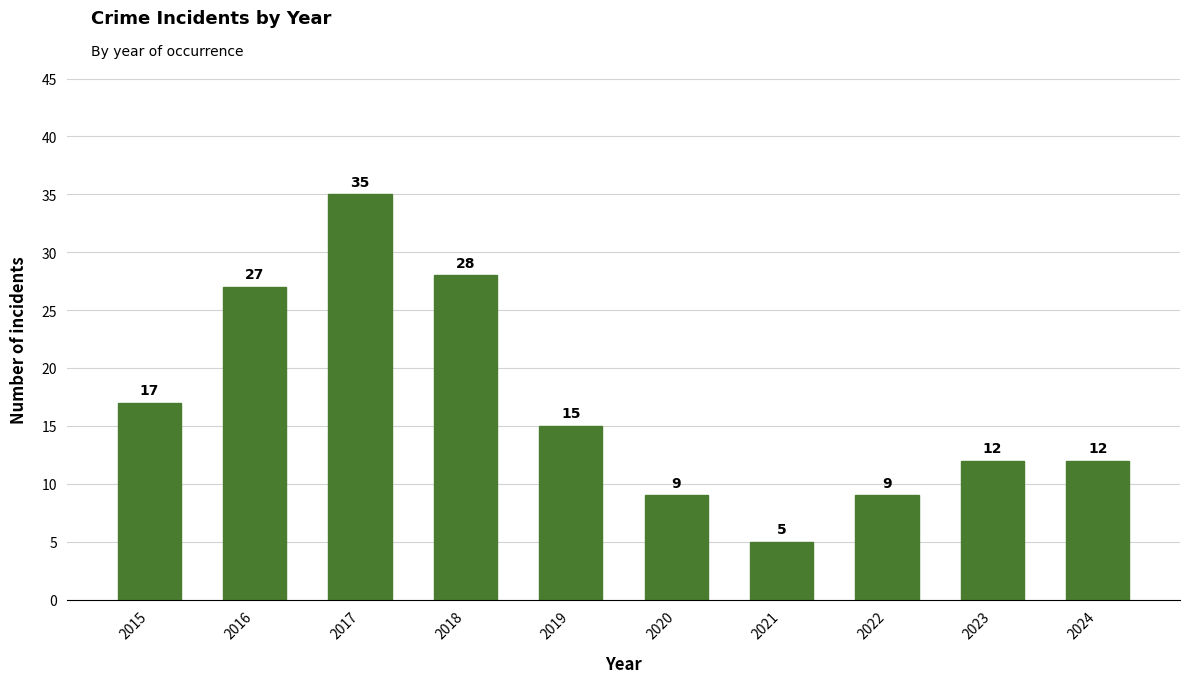

Which category has the lowest value across all series?

2021